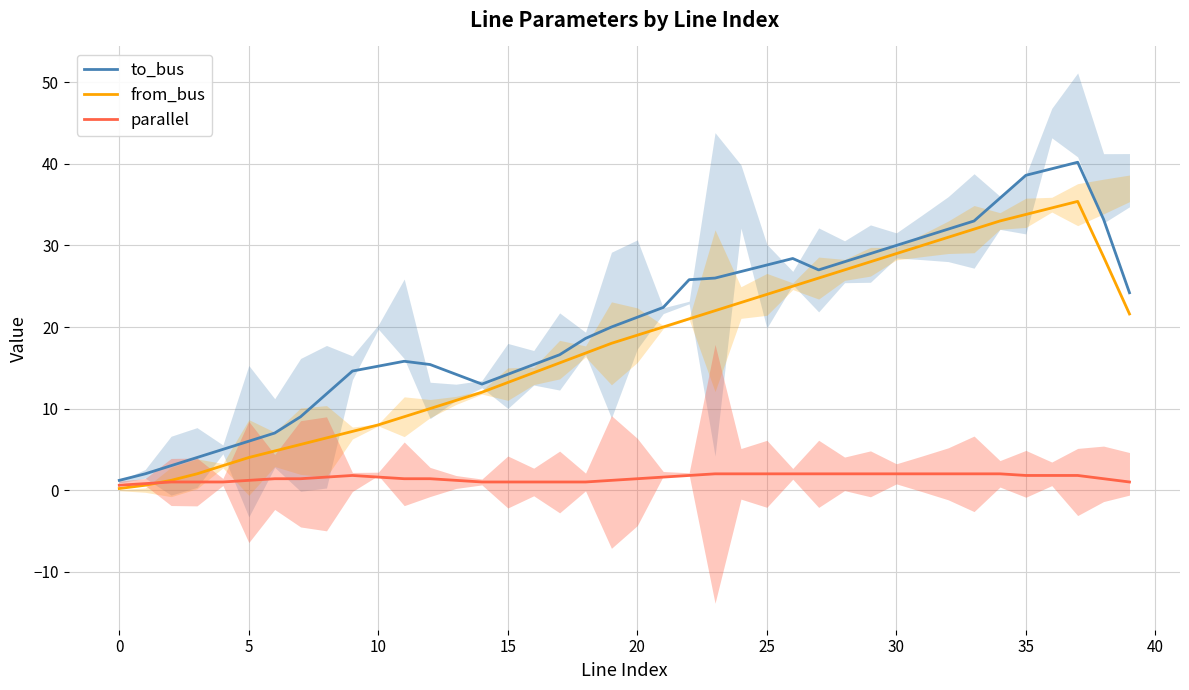

Rank the series by their maximum value, from lowest to highest.

parallel, from_bus, to_bus